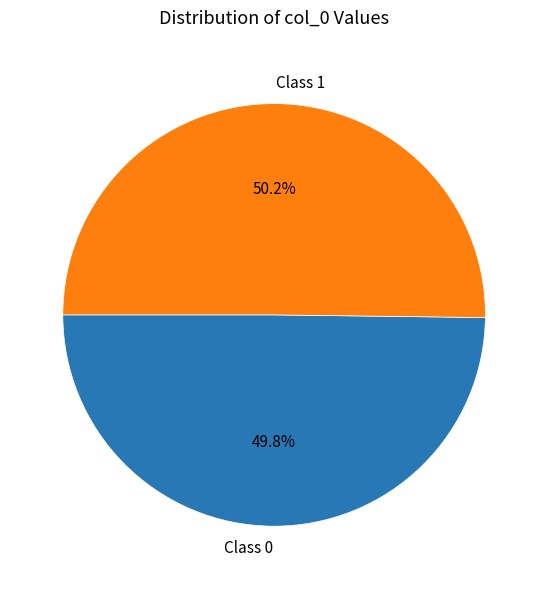

Is there any slice that represents more than half of the pie?

Yes